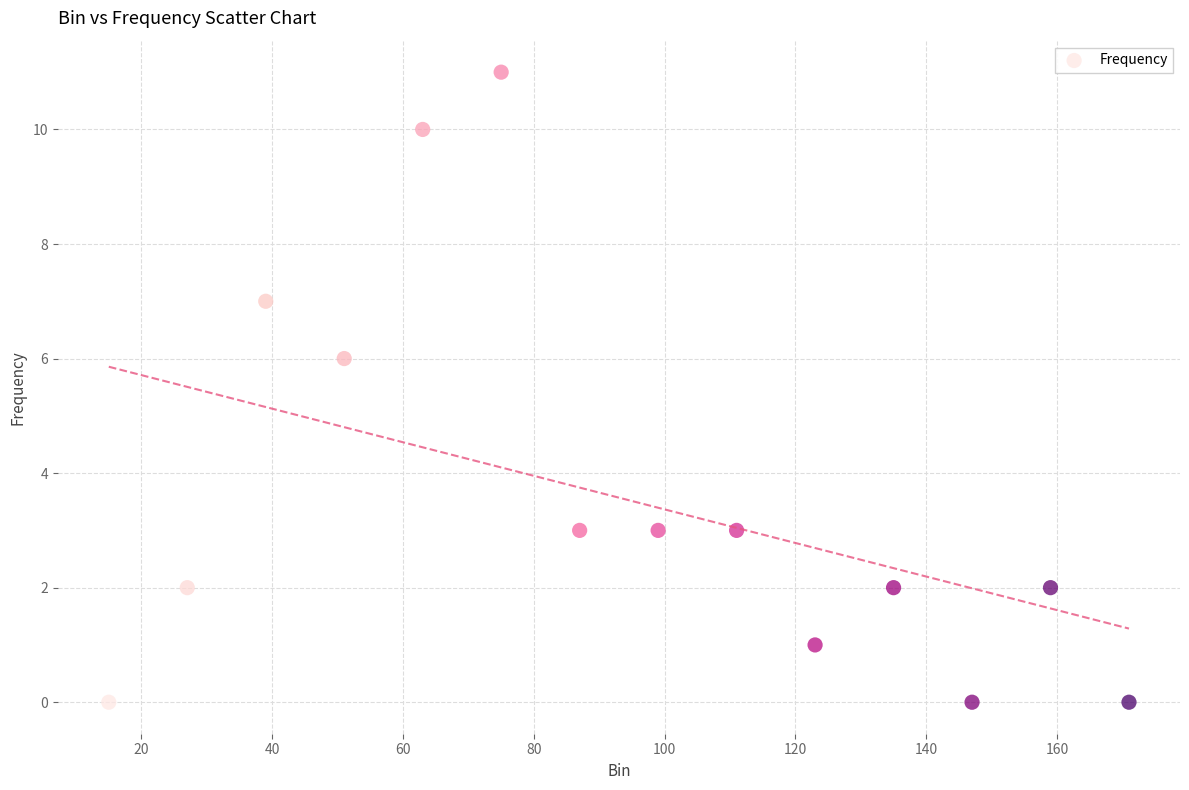

What Y value in the scatter plot is closest to 5?

6